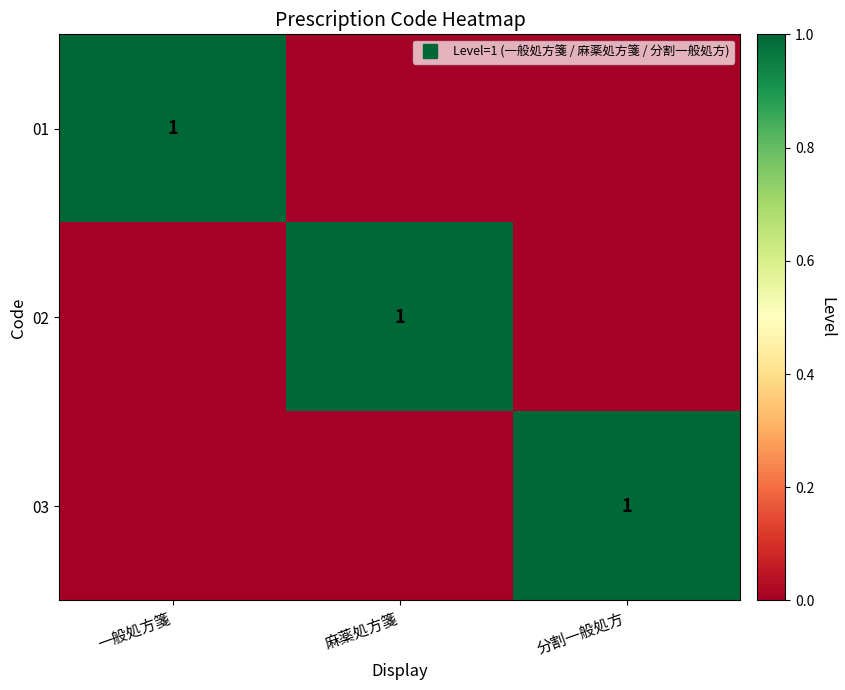

At which category is the sum across all series the highest?

一般処方箋